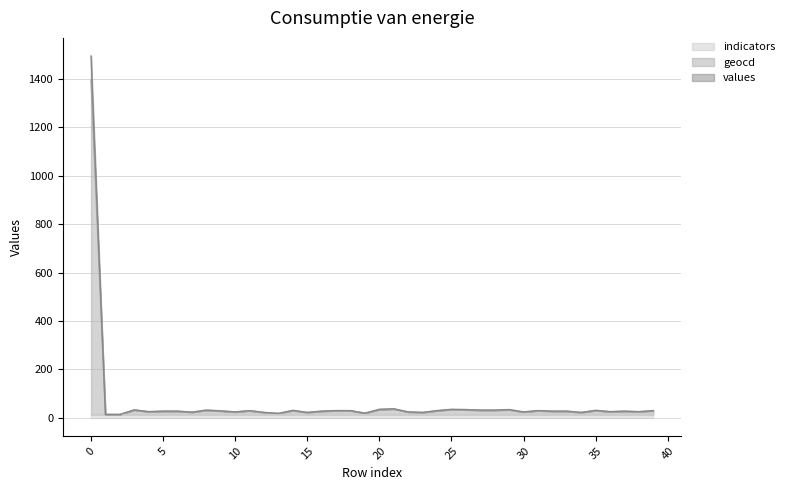

True or false: values has a value of 18.1 at 13.

True